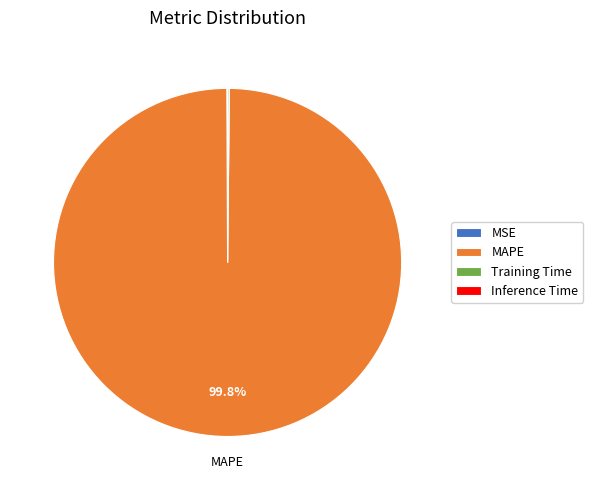

Is MAPE the majority of the pie?

Yes